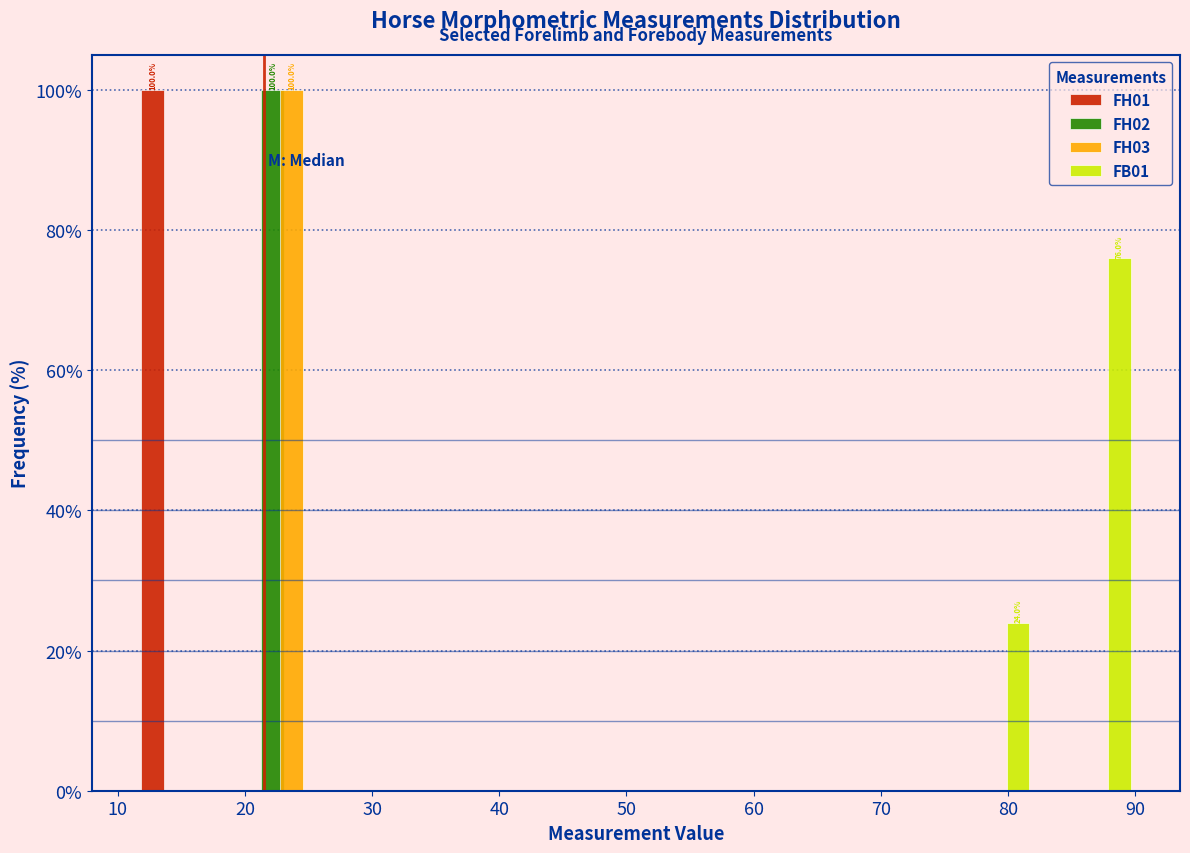

In the FH03 series, which range on the x-axis has the tallest bar?

19 to 27